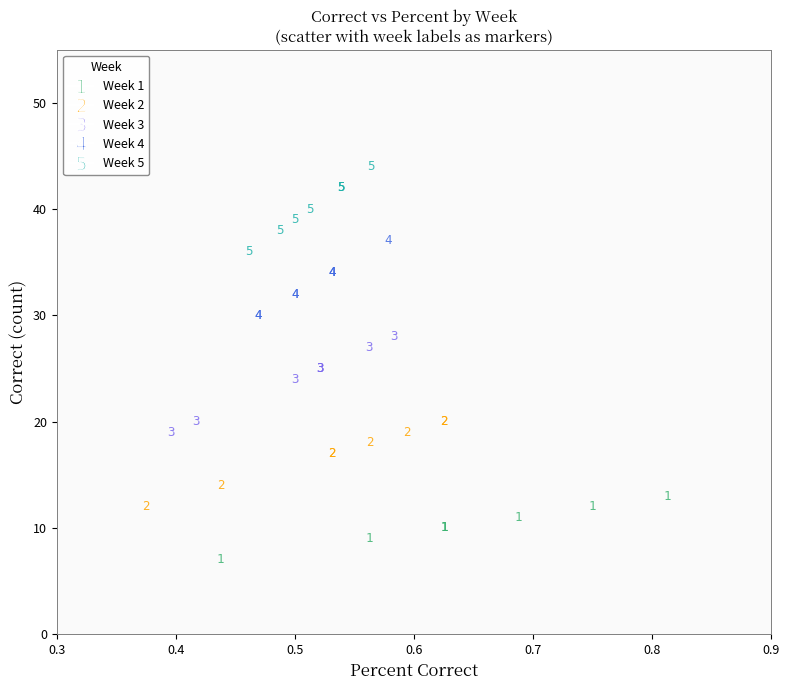

What are all the series names shown in the legend?

Week 1, Week 2, Week 3, Week 4, Week 5